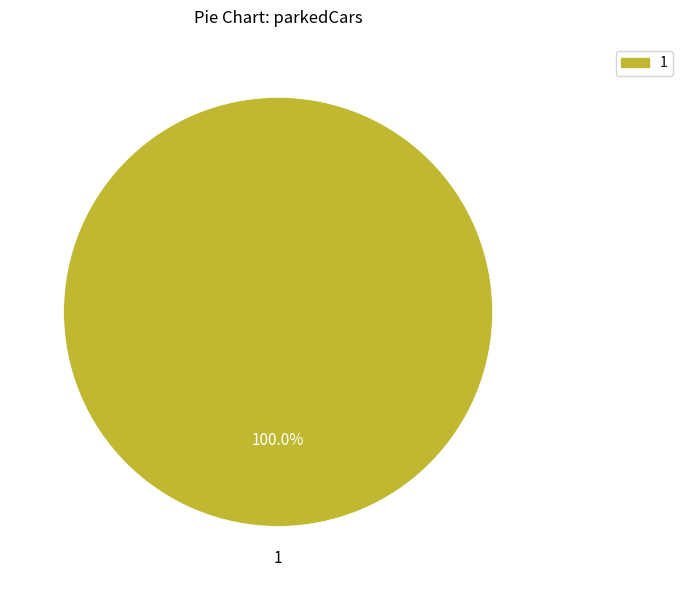

Rank the categories by value from highest to lowest.

1